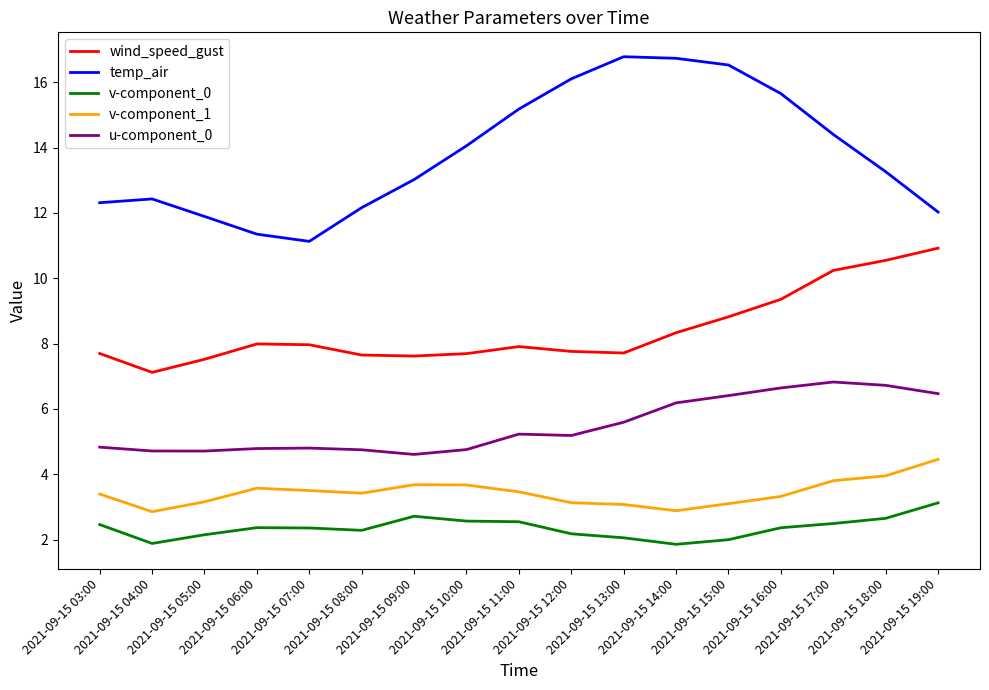

What is the difference between the maximum and minimum values in the temp_air series?

5.7